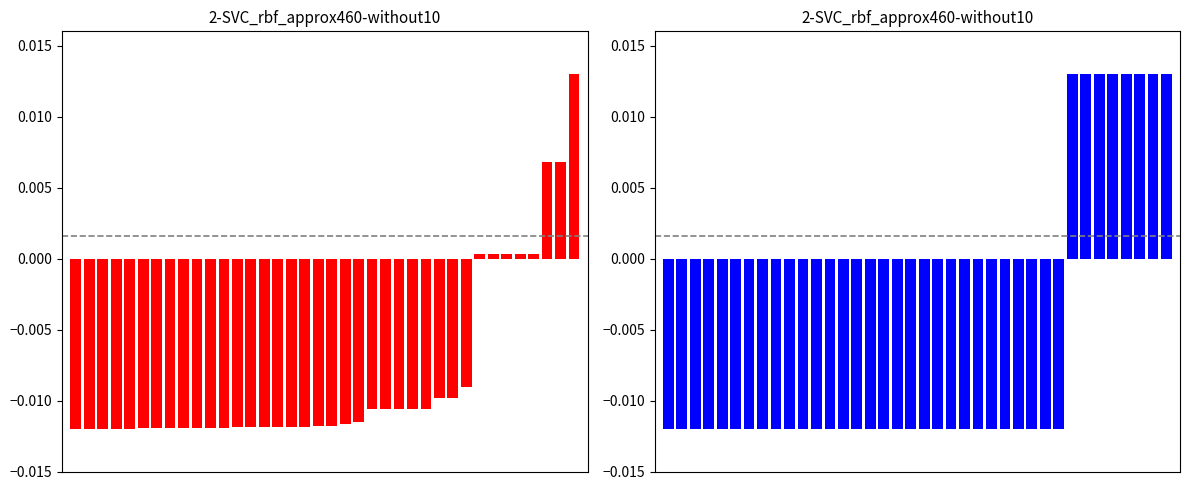

The value of cost[2].valv at 19 is -0.0. True or false?

False